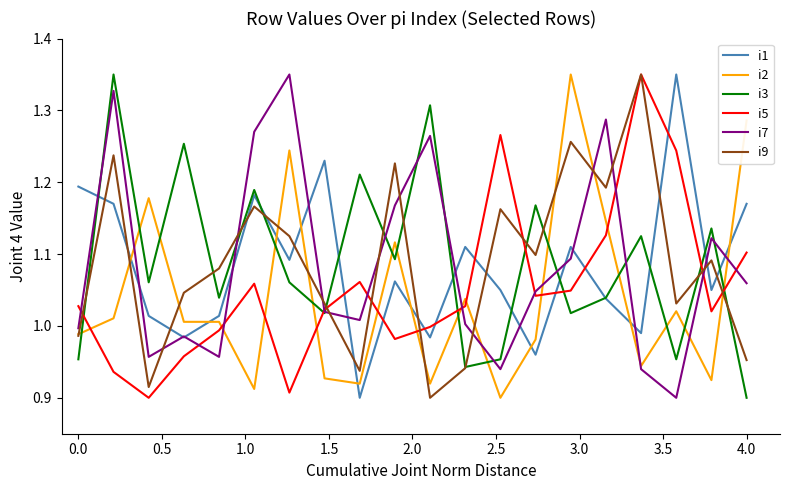

After their last crossing, which series has the higher values: i2 or i5?

i2